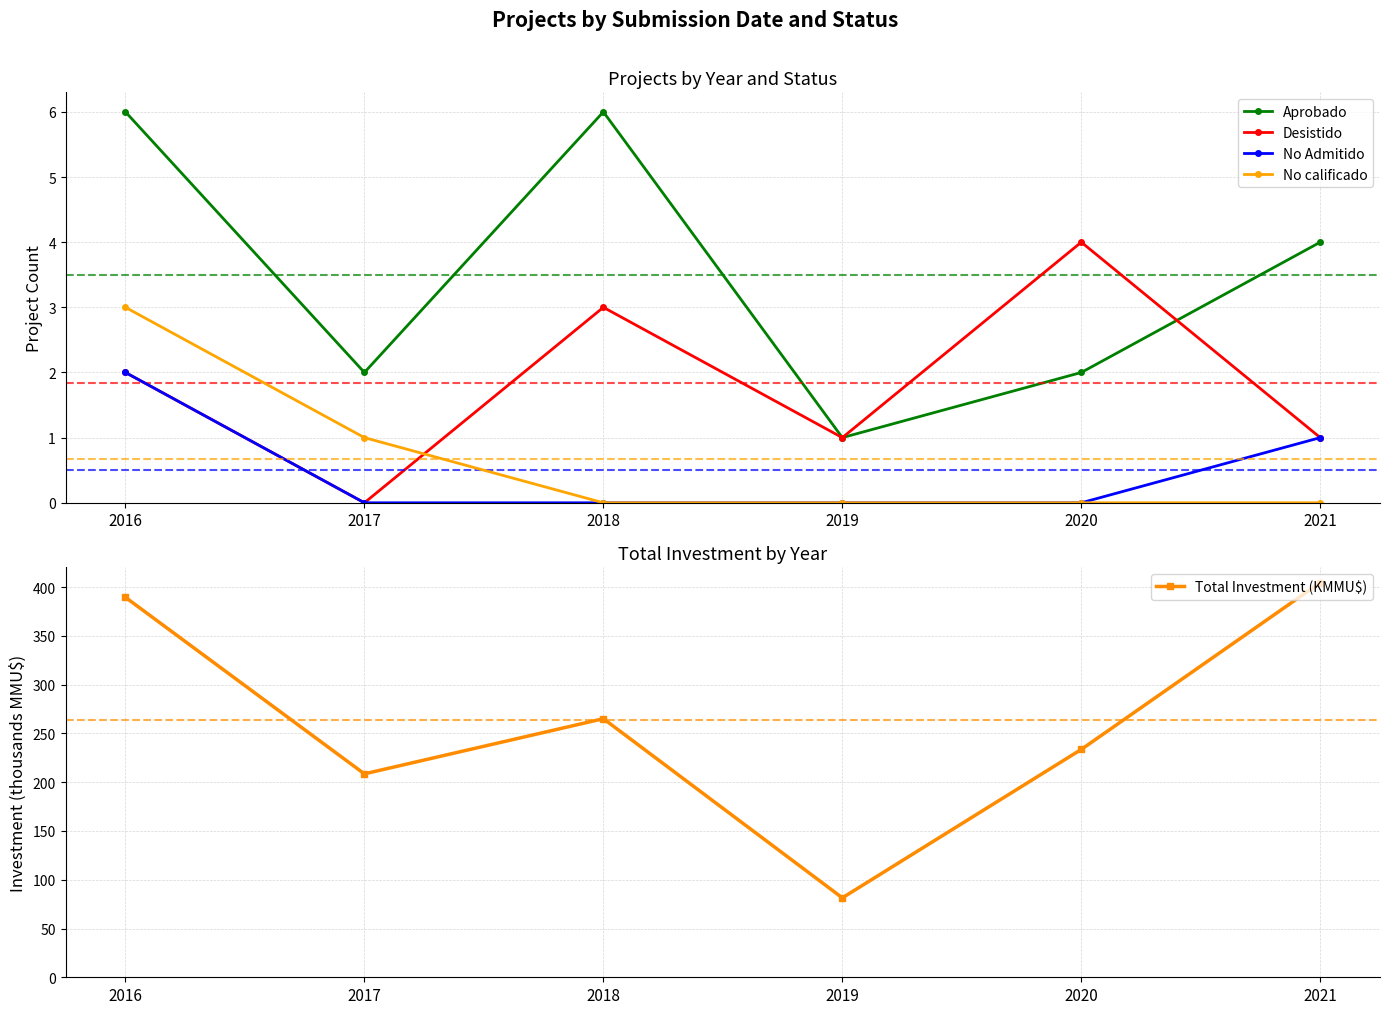

What is the difference between the maximum and minimum values in the Aprobado series?

5